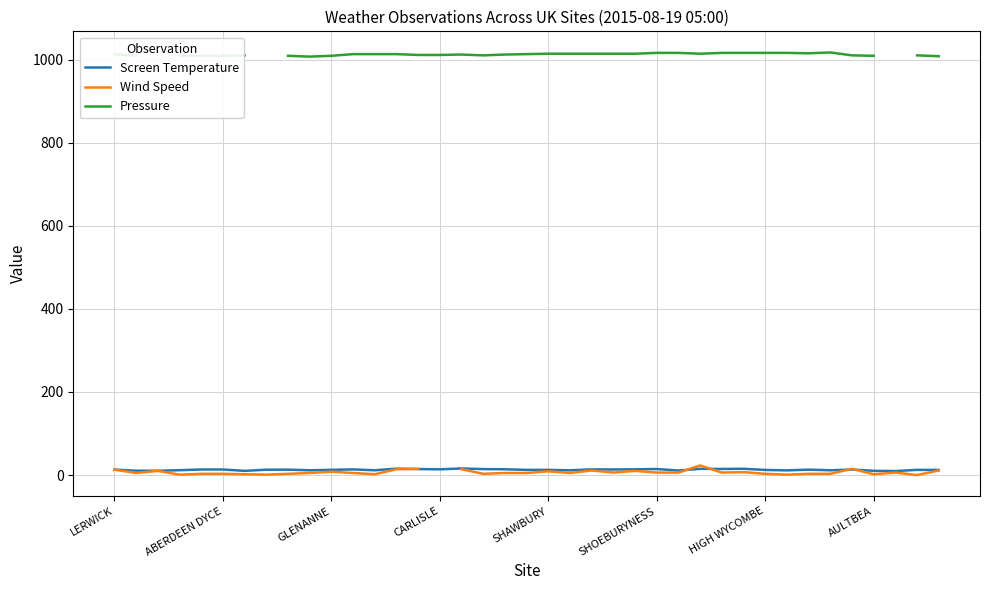

At which label does Pressure first exceed 1012?

LERWICK